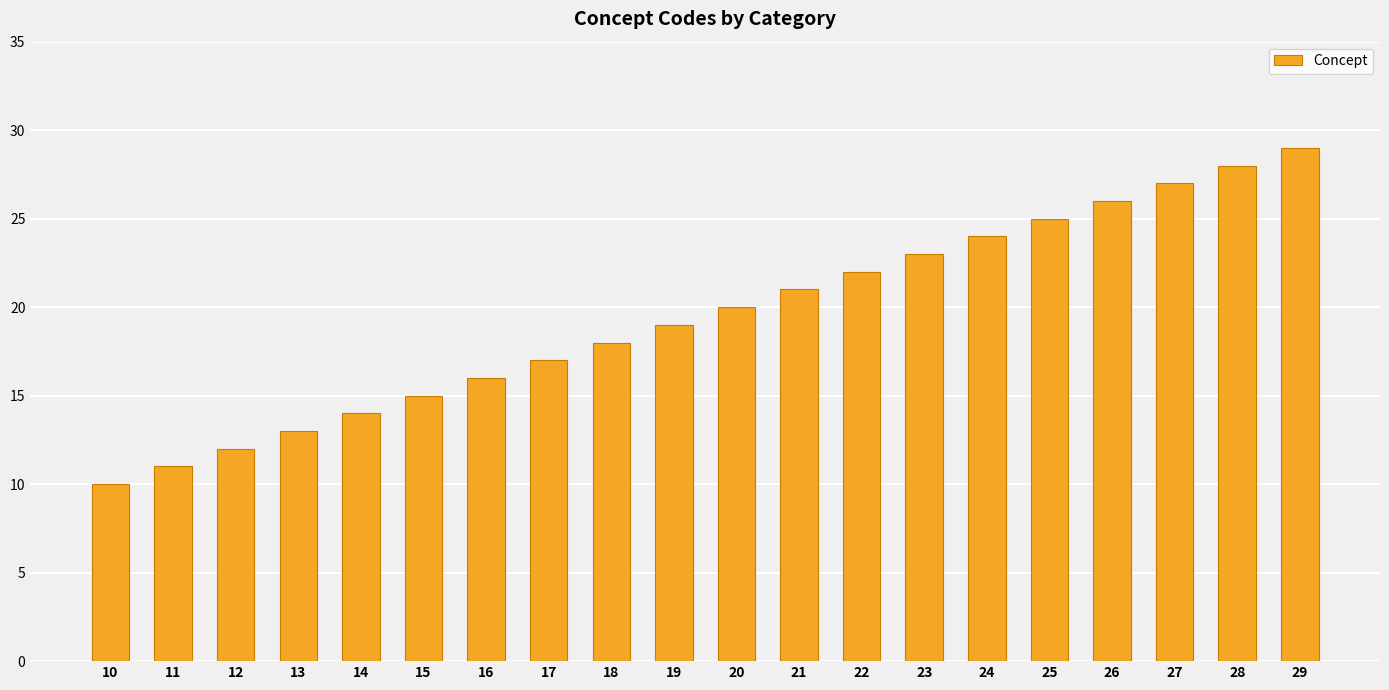

What is the sum of all values?

390